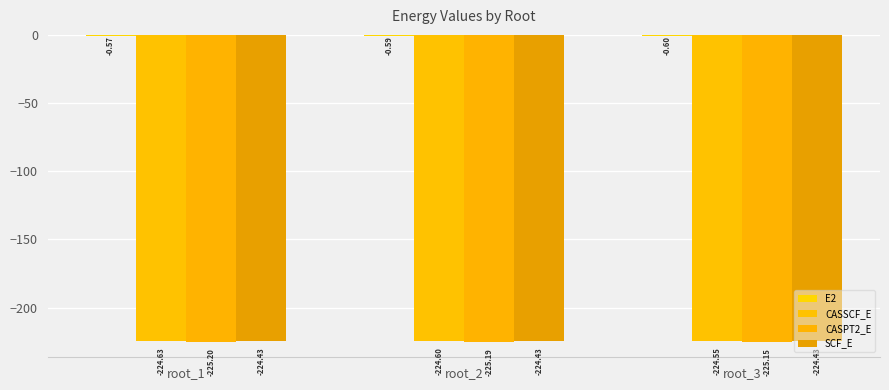

Does the chart contain stacked bars?

No